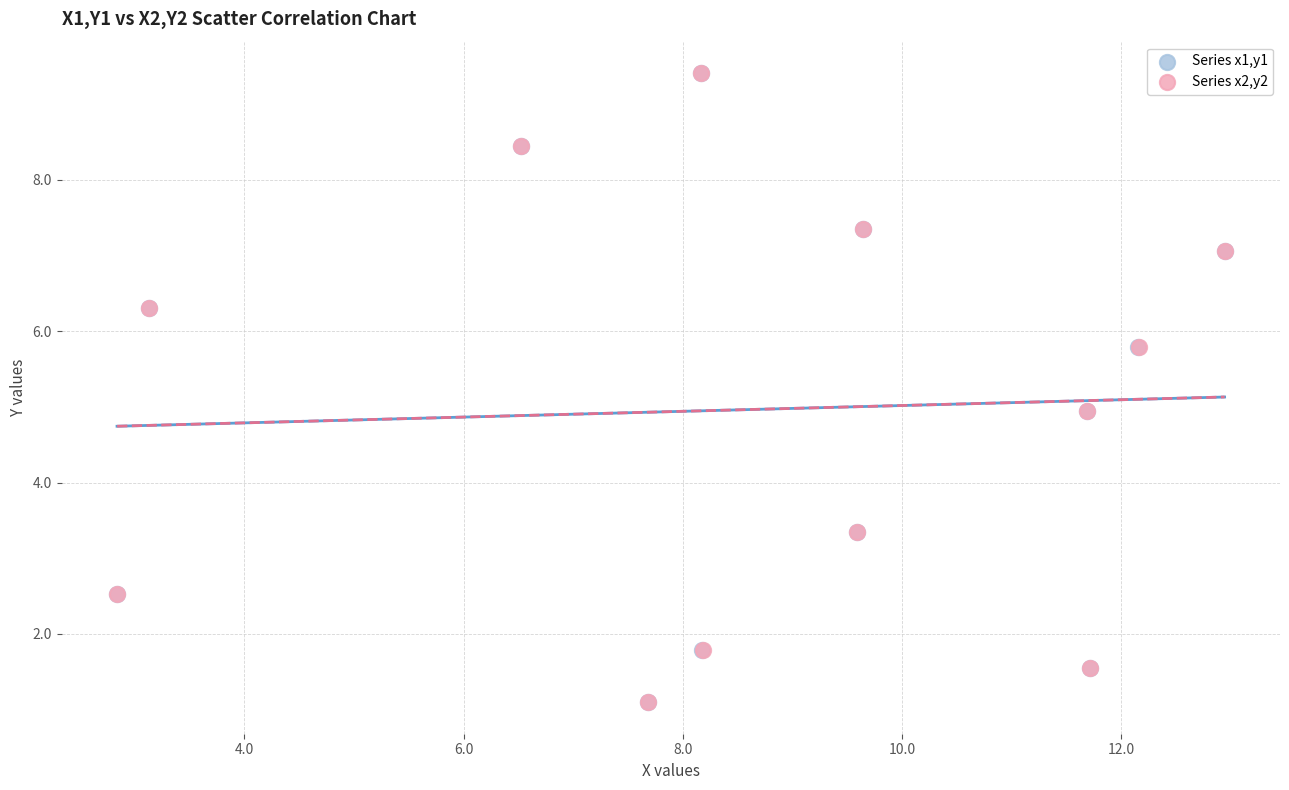

Which series has the widest spread of Y values?

Series x1,y1